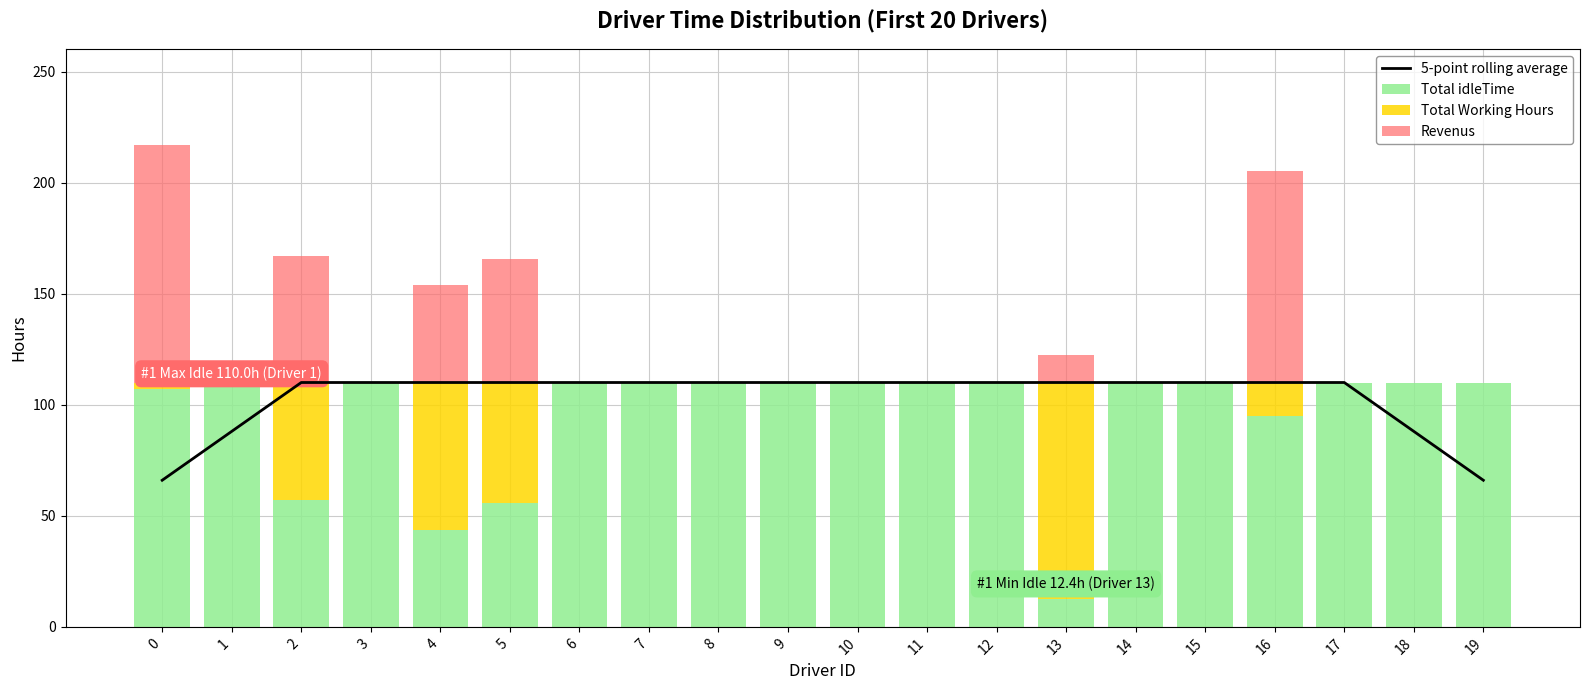

Between 7 and 9, which series saw the biggest shift?

5-point rolling average